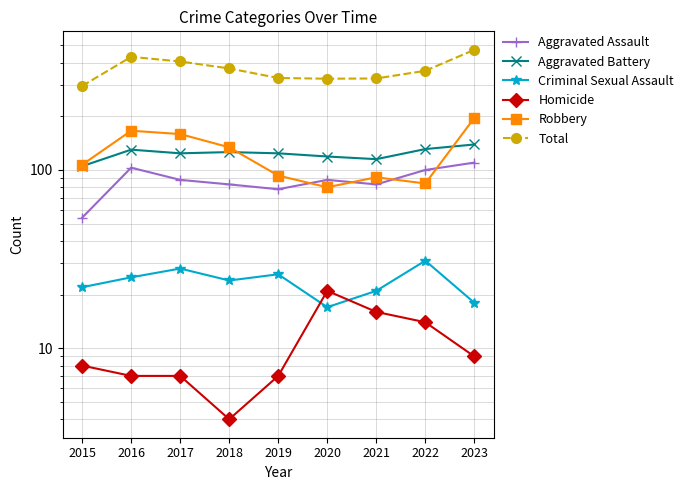

How many lines are shown in the chart?

6